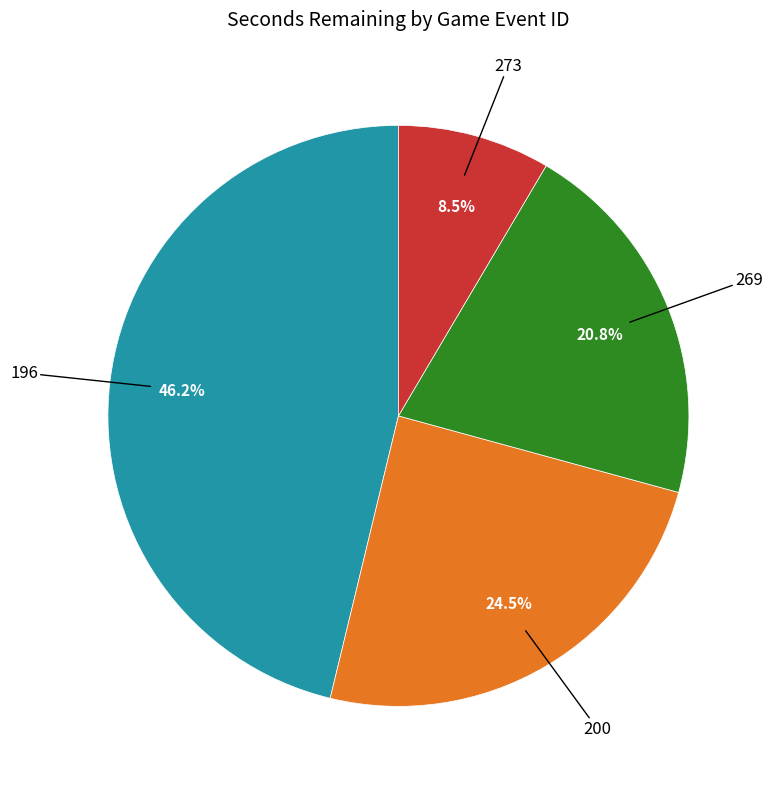

What percentage is the 269 slice, to the nearest percent?

21%